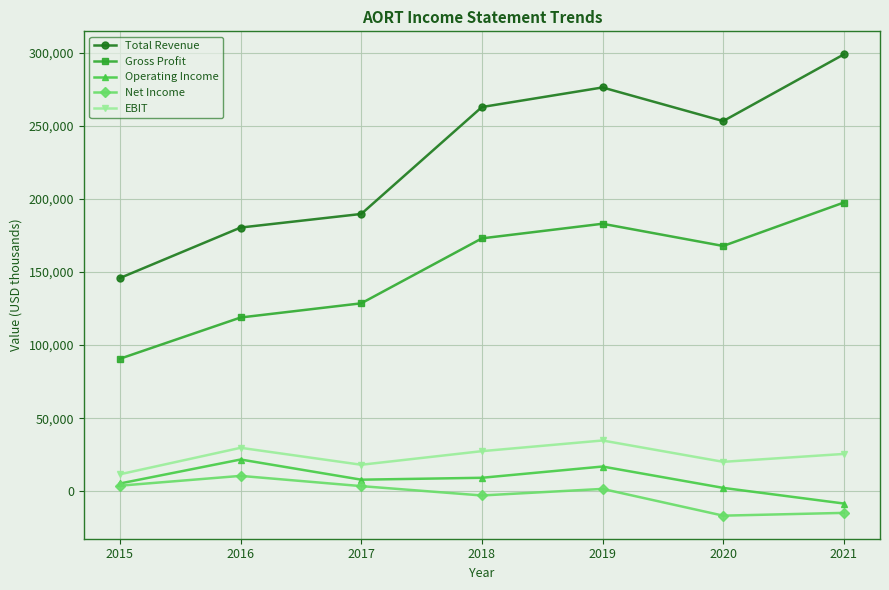

Rank the series at 2017 from lowest to highest value.

Net Income, Operating Income, EBIT, Gross Profit, Total Revenue